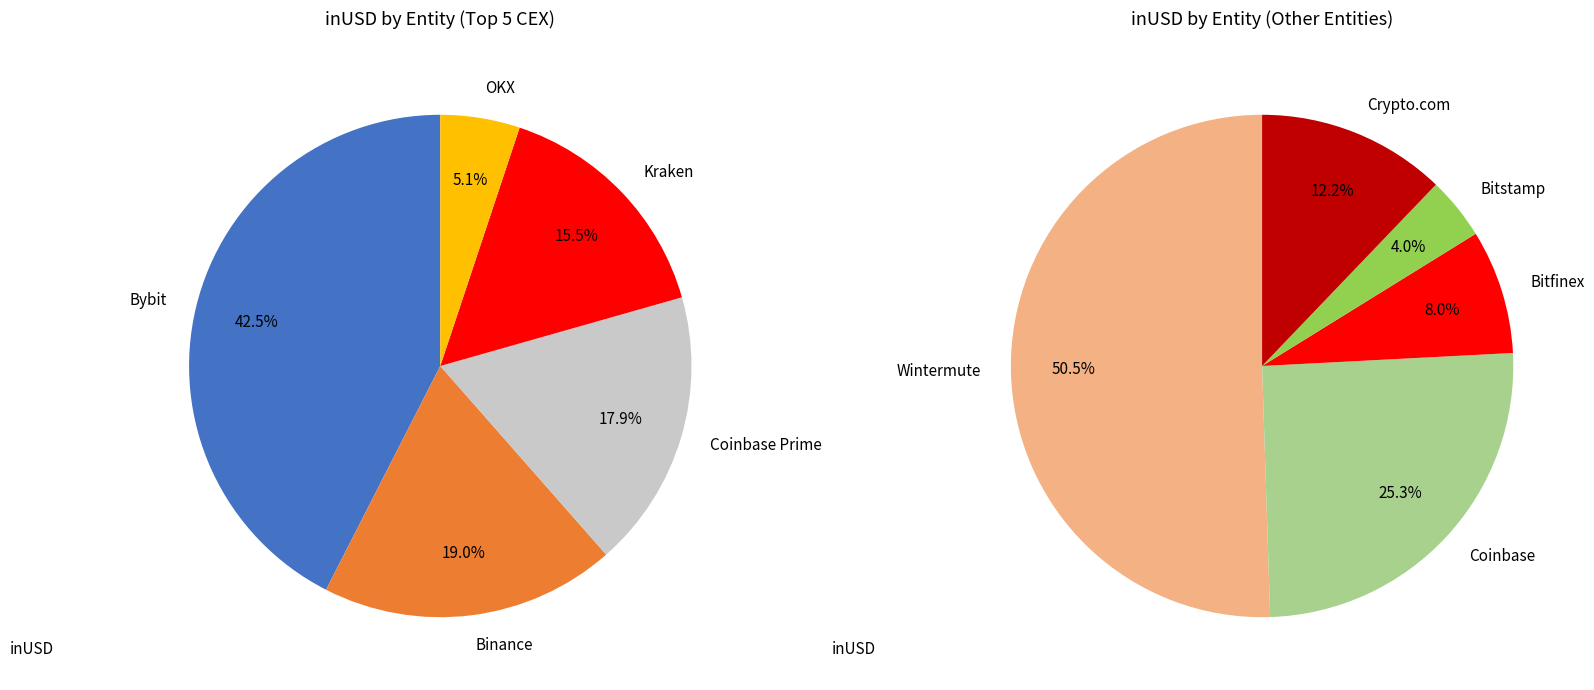

Does any single category account for the majority?

No